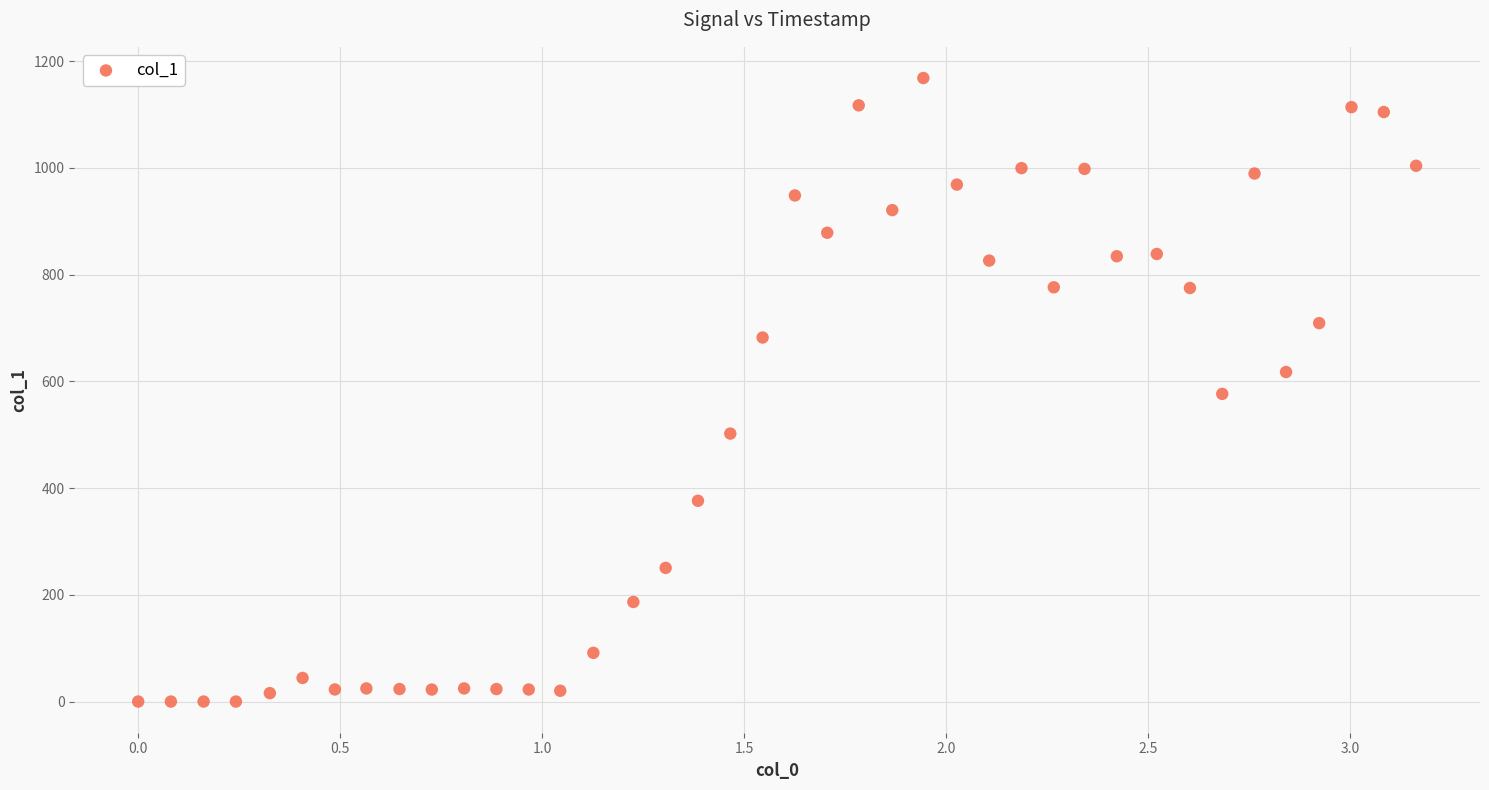

What is the range of X values (max minus min)?

3.2